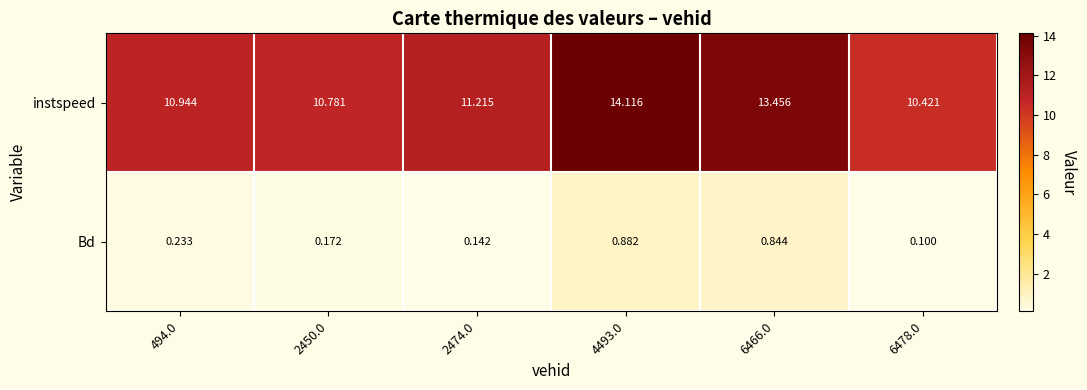

At 2474.0, list the series in order from largest to smallest.

instspeed, Bd